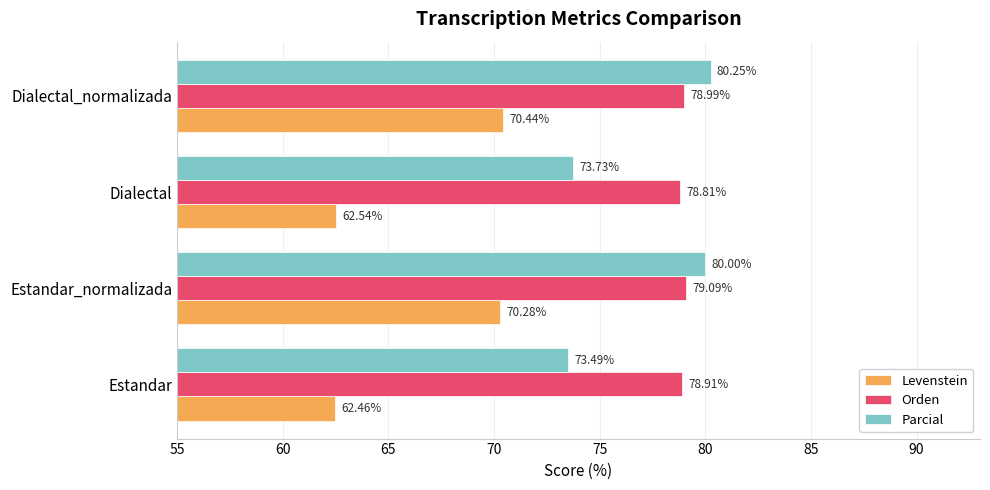

At which category is the sum across all series the highest?

Dialectal_normalizada